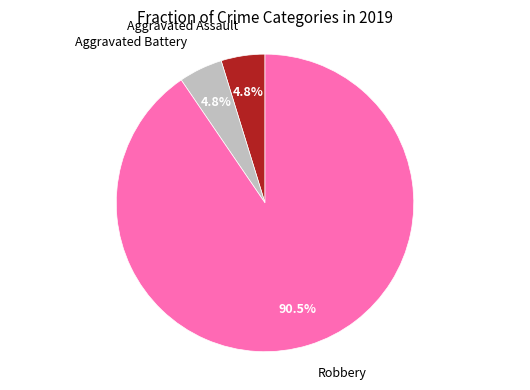

Count the number of slices in the pie.

3